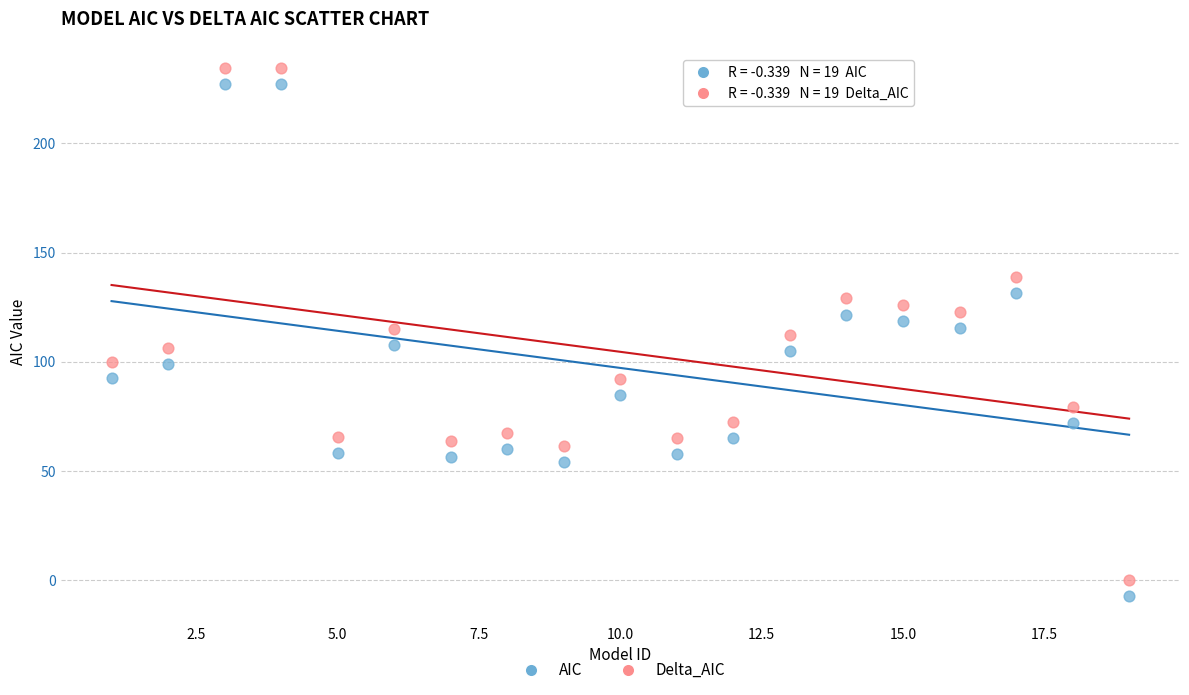

Which series contains the highest Y value?

Delta_AIC